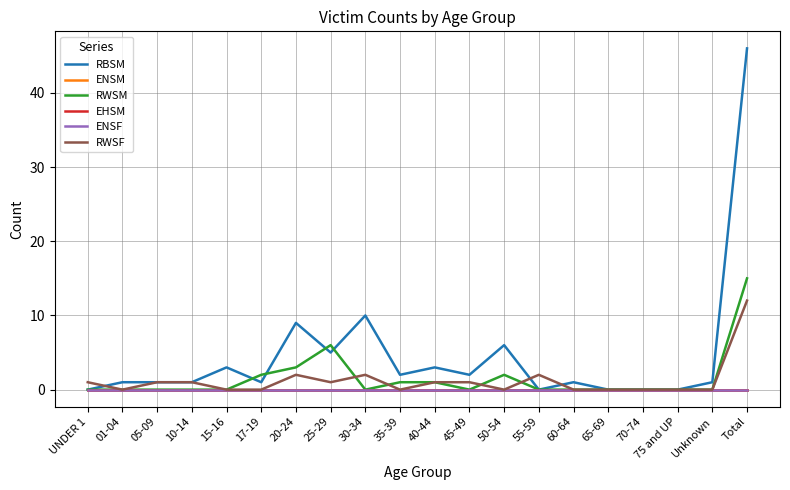

Reading left to right, transcribe all the data shown in this chart.

RBSM: UNDER 1=0	01-04=1	05-09=1	10-14=1	15-16=3	17-19=1	20-24=9	25-29=5	30-34=10	35-39=2	40-44=3	45-49=2	50-54=6	55-59=0	60-64=1	65-69=0	70-74=0	75 and UP=0	Unknown=1	Total=46
ENSM: UNDER 1=0	01-04=0	05-09=0	10-14=0	15-16=0	17-19=0	20-24=0	25-29=0	30-34=0	35-39=0	40-44=0	45-49=0	50-54=0	55-59=0	60-64=0	65-69=0	70-74=0	75 and UP=0	Unknown=0	Total=0
RWSM: UNDER 1=0	01-04=0	05-09=0	10-14=0	15-16=0	17-19=2	20-24=3	25-29=6	30-34=0	35-39=1	40-44=1	45-49=0	50-54=2	55-59=0	60-64=0	65-69=0	70-74=0	75 and UP=0	Unknown=0	Total=15
EHSM: UNDER 1=0	01-04=0	05-09=0	10-14=0	15-16=0	17-19=0	20-24=0	25-29=0	30-34=0	35-39=0	40-44=0	45-49=0	50-54=0	55-59=0	60-64=0	65-69=0	70-74=0	75 and UP=0	Unknown=0	Total=0
ENSF: UNDER 1=0	01-04=0	05-09=0	10-14=0	15-16=0	17-19=0	20-24=0	25-29=0	30-34=0	35-39=0	40-44=0	45-49=0	50-54=0	55-59=0	60-64=0	65-69=0	70-74=0	75 and UP=0	Unknown=0	Total=0
RWSF: UNDER 1=1	01-04=0	05-09=1	10-14=1	15-16=0	17-19=0	20-24=2	25-29=1	30-34=2	35-39=0	40-44=1	45-49=1	50-54=0	55-59=2	60-64=0	65-69=0	70-74=0	75 and UP=0	Unknown=0	Total=12